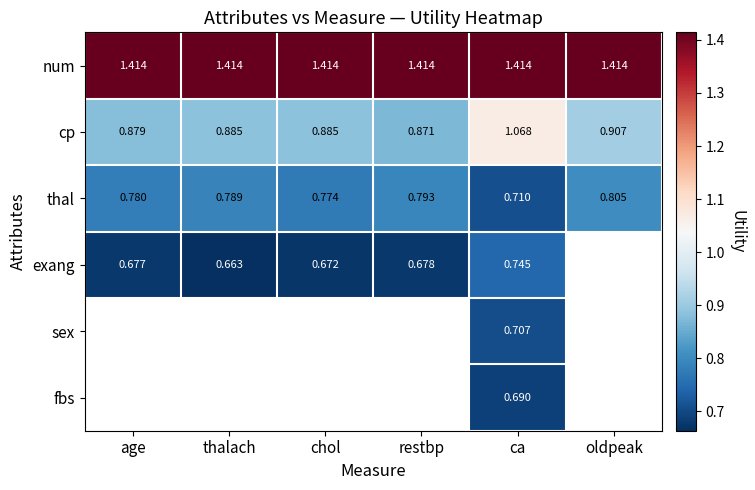

At which category is the sum across all series the highest?

ca